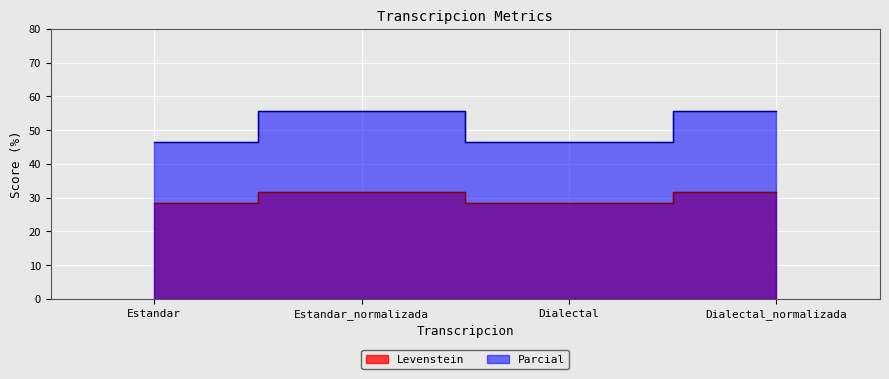

Is it true that Levenstein equals 15.0 at Dialectal?

False